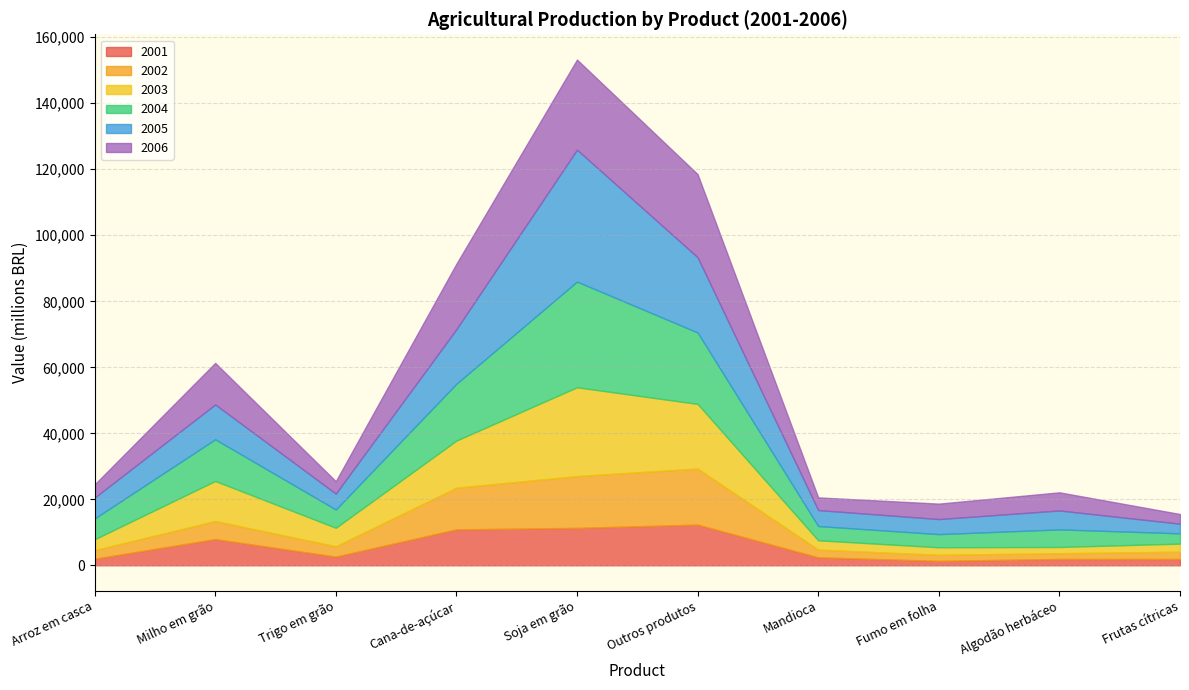

True or false: 2005 and 2001 intersect in this chart.

False